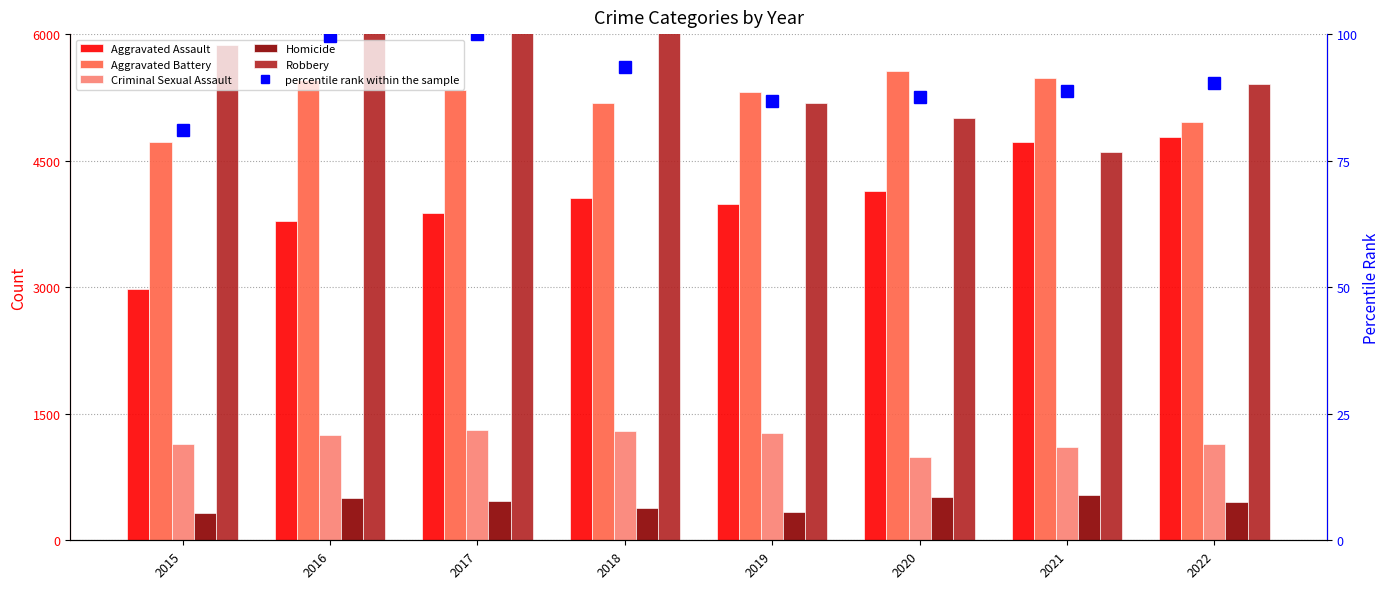

What are all the series names shown in the legend?

Aggravated Assault, Aggravated Battery, Criminal Sexual Assault, Homicide, Robbery, percentile rank within the sample